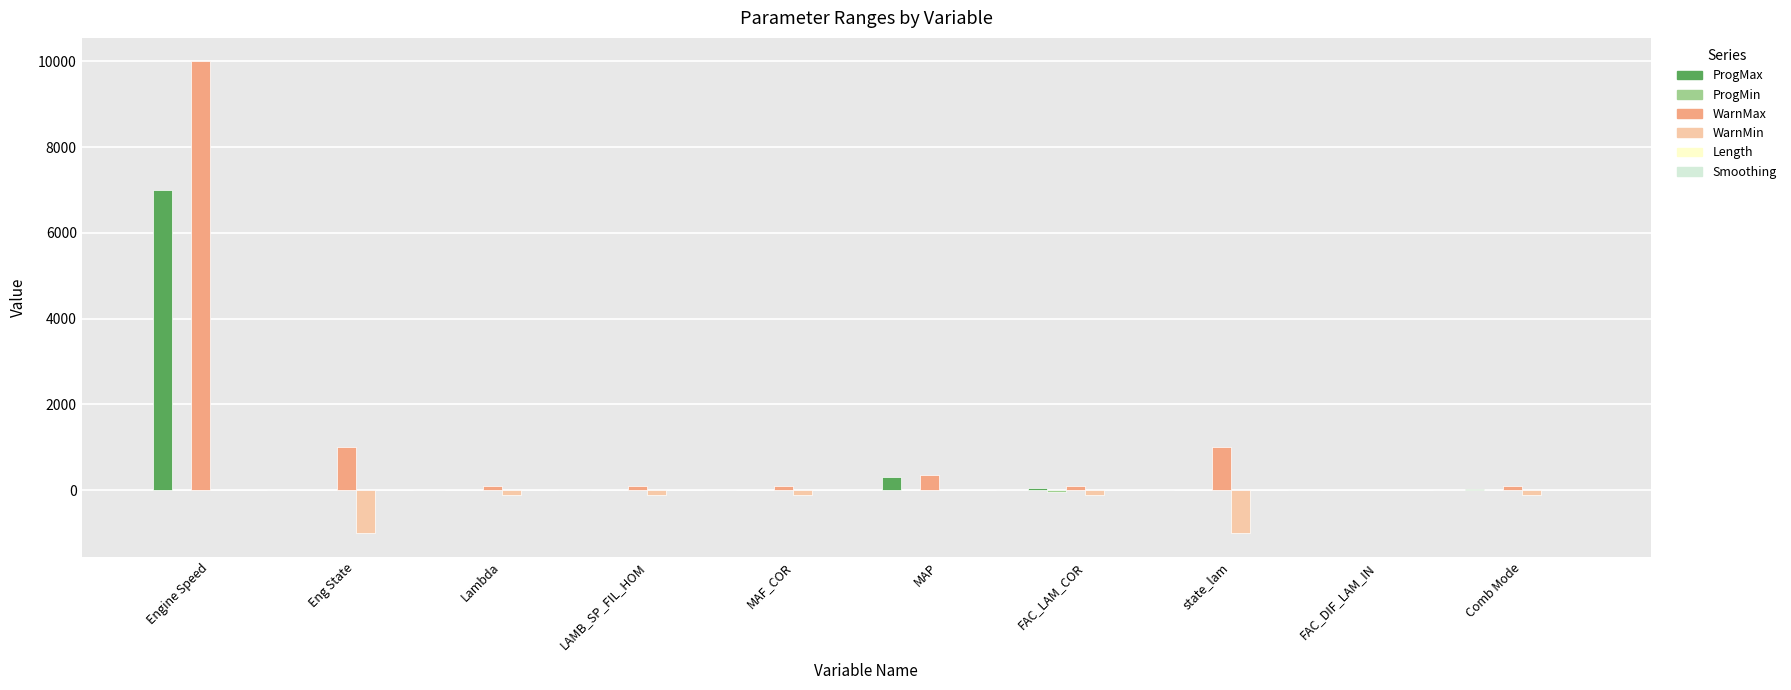

Count the number of categories in the chart.

10